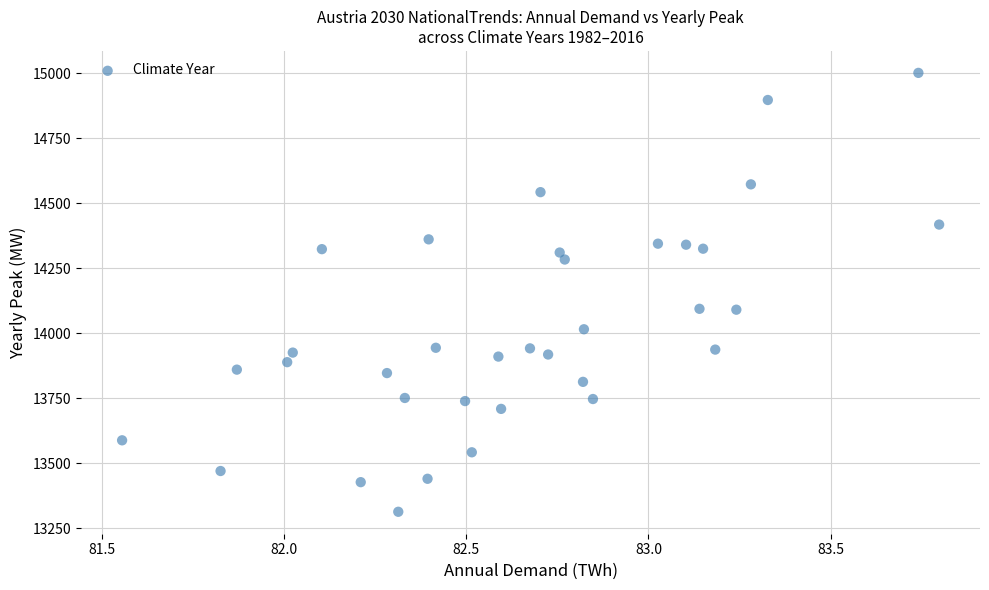

What is the range of Y values (max minus min)?

1687.3